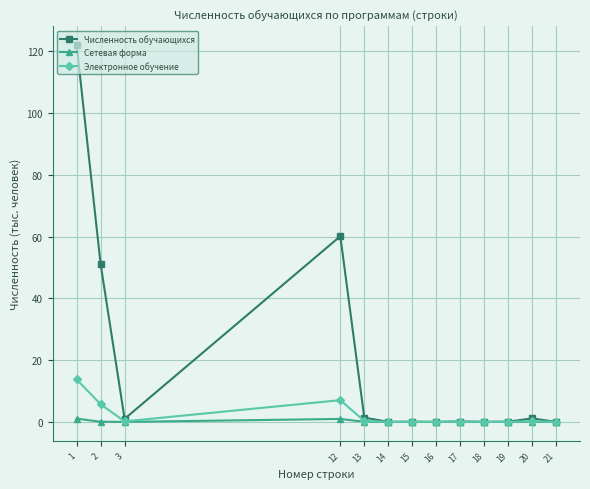

Where is the first local minimum for Электронное обучение?

3